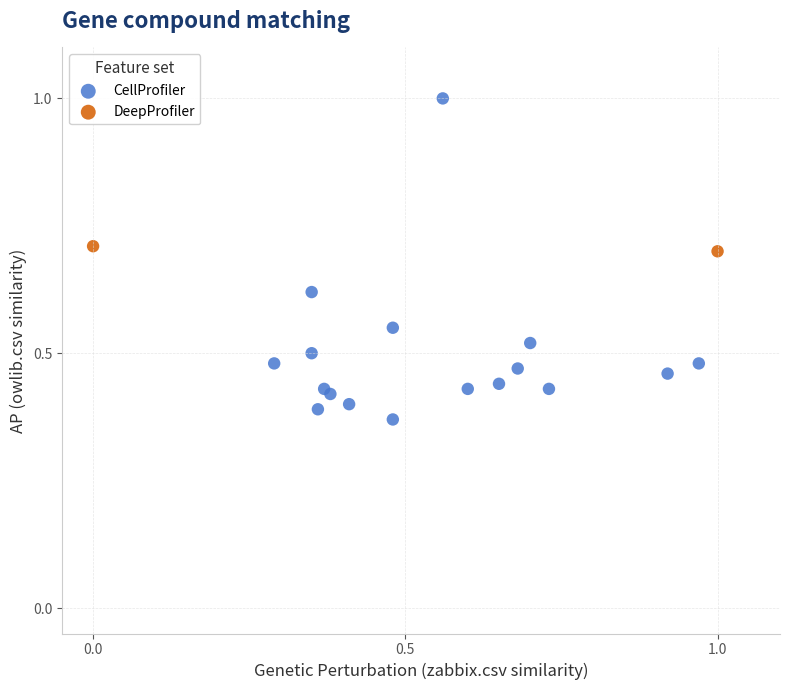

Which series contains the highest Y value?

CellProfiler